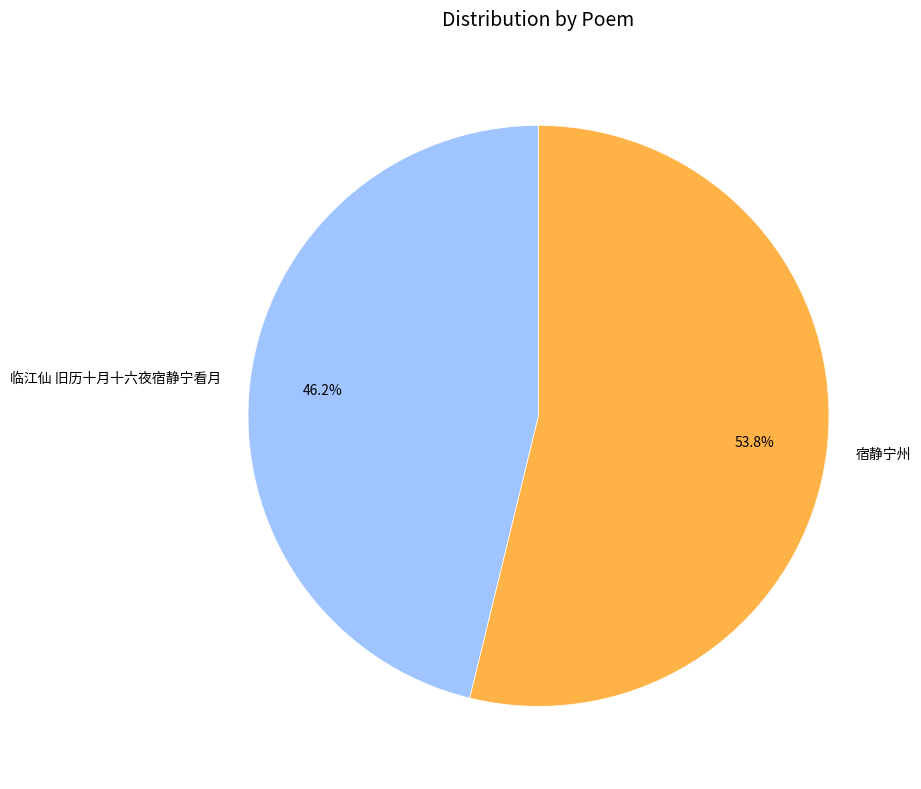

Is 宿静宁州 the majority of the pie?

Yes